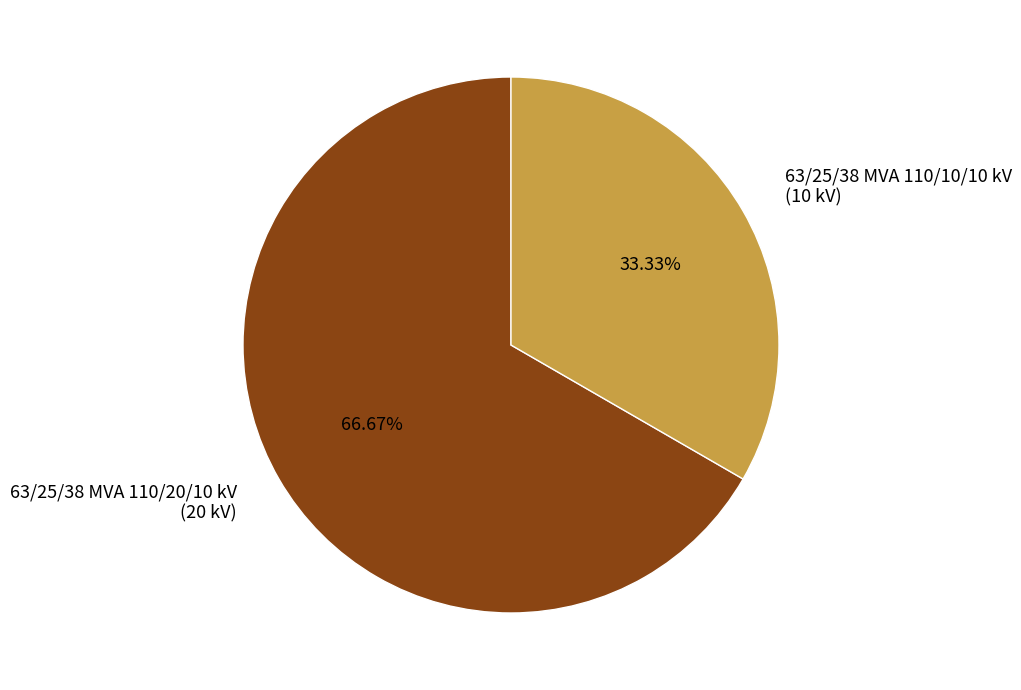

Which has a higher value, 63/25/38 MVA 110/20/10 kV or 63/25/38 MVA 110/10/10 kV?

63/25/38 MVA 110/20/10 kV